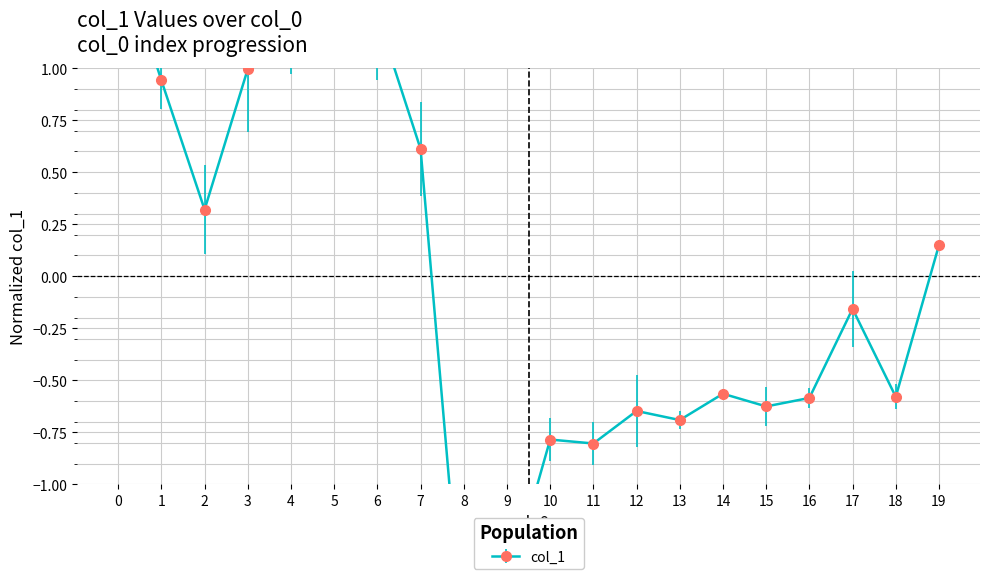

Between 1 and 13, which is larger?

1